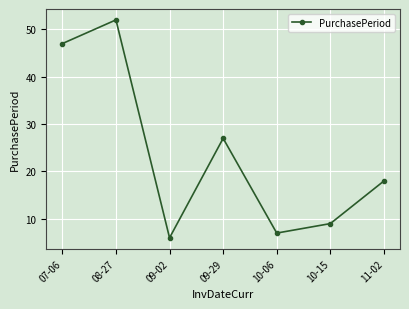

What is the difference between the maximum and minimum values?

46